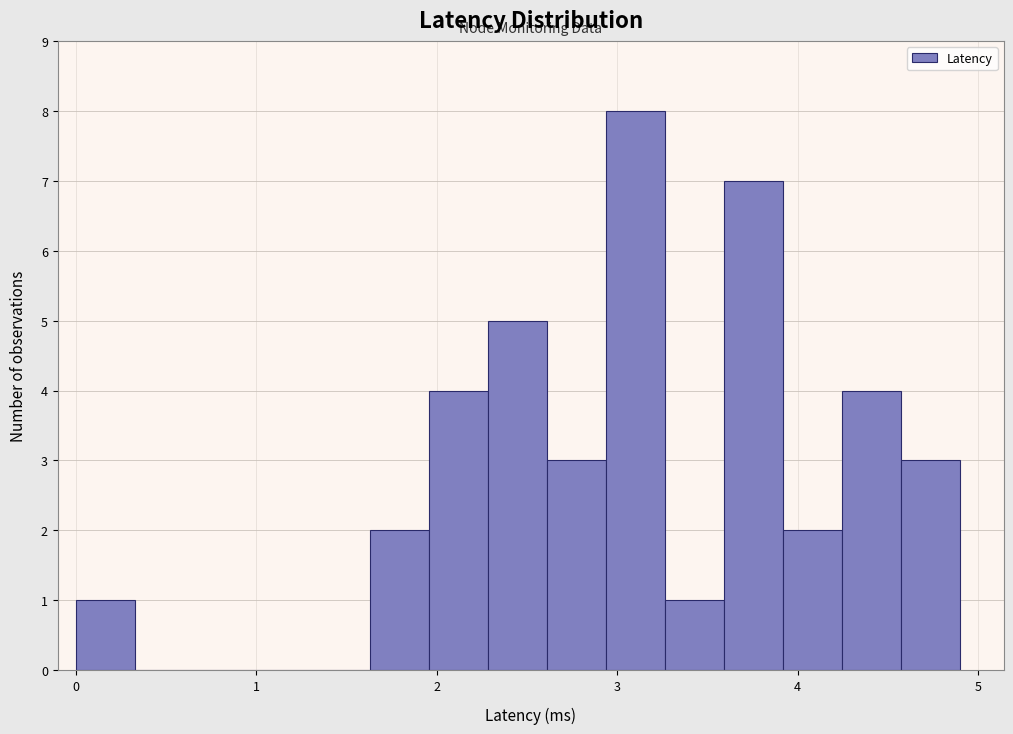

Around what value on the x-axis is the tallest bar? Give the approximate position of its centre, as read against the axis.

3.1